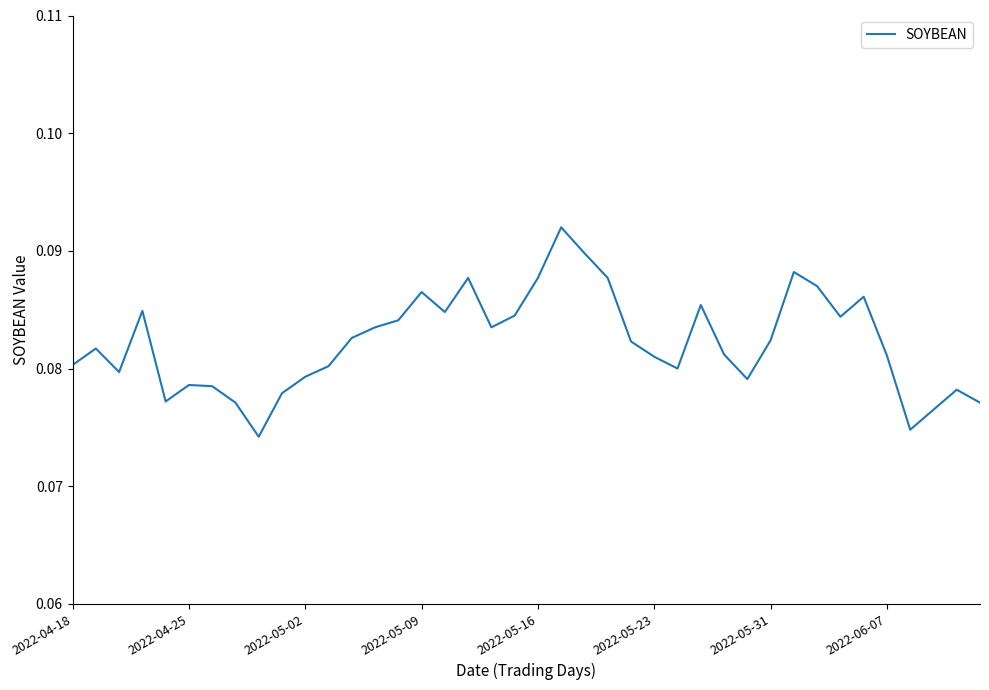

Which has a higher value, 2022-06-07 or 2022-05-09?

2022-05-09